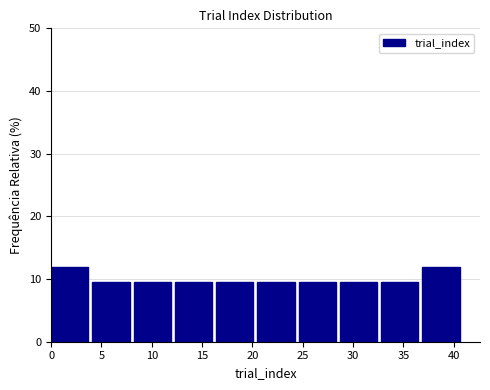

What is the height of the bar covering 16.4 to 20.5 on the x-axis? Neither the bar edges nor the heights are printed on the chart, so give them approximately, as read against the axes.

10